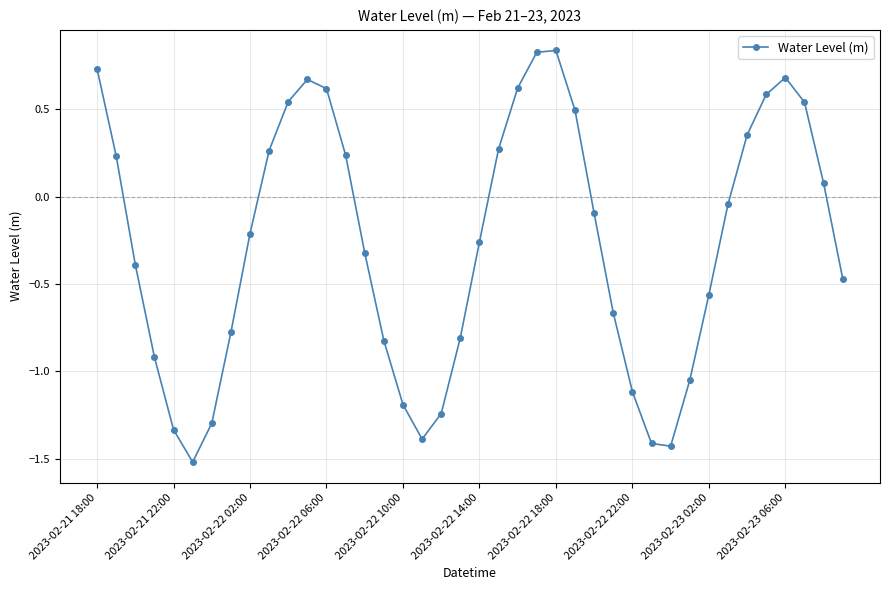

How many negative values are there?

23